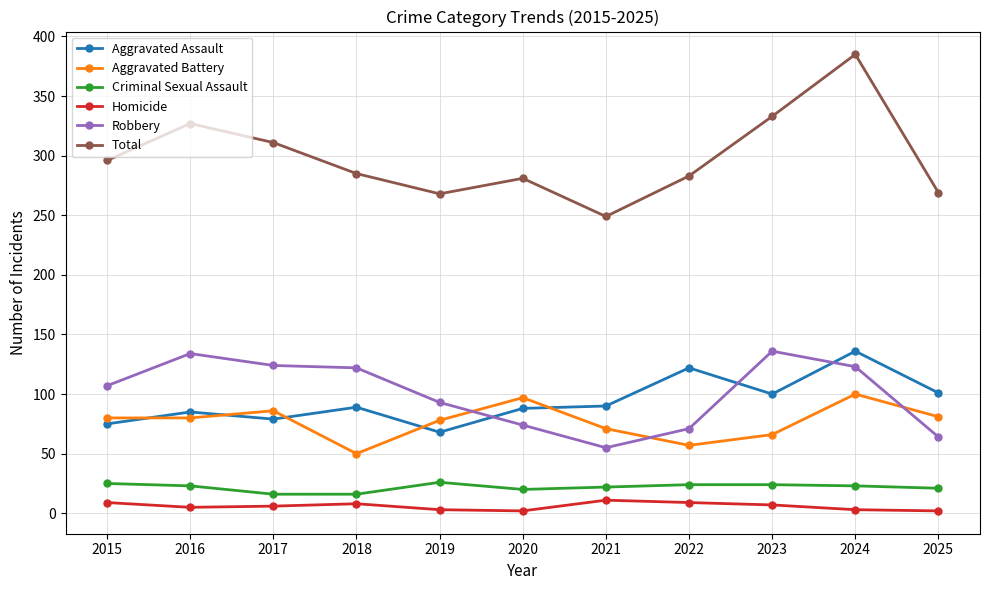

Is the value of Aggravated Battery at 2021 greater than the value of Homicide at 2020?

Yes